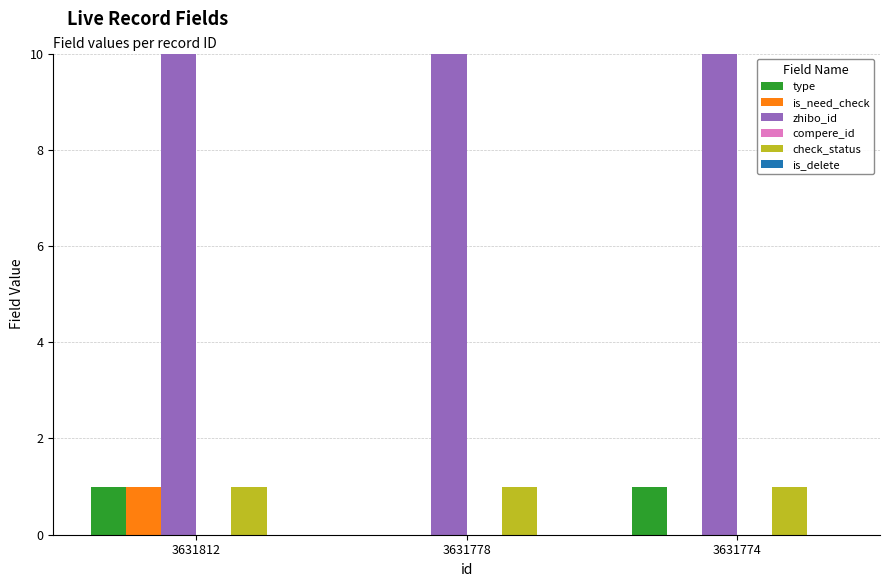

Reading left to right, what are all the values shown in this chart?

type: 3631812=1	3631778=0	3631774=1
is_need_check: 3631812=1	3631778=0	3631774=0
zhibo_id: 3631812=152	3631778=152	3631774=152
compere_id: 3631812=0	3631778=0	3631774=0
check_status: 3631812=1	3631778=1	3631774=1
is_delete: 3631812=0	3631778=0	3631774=0